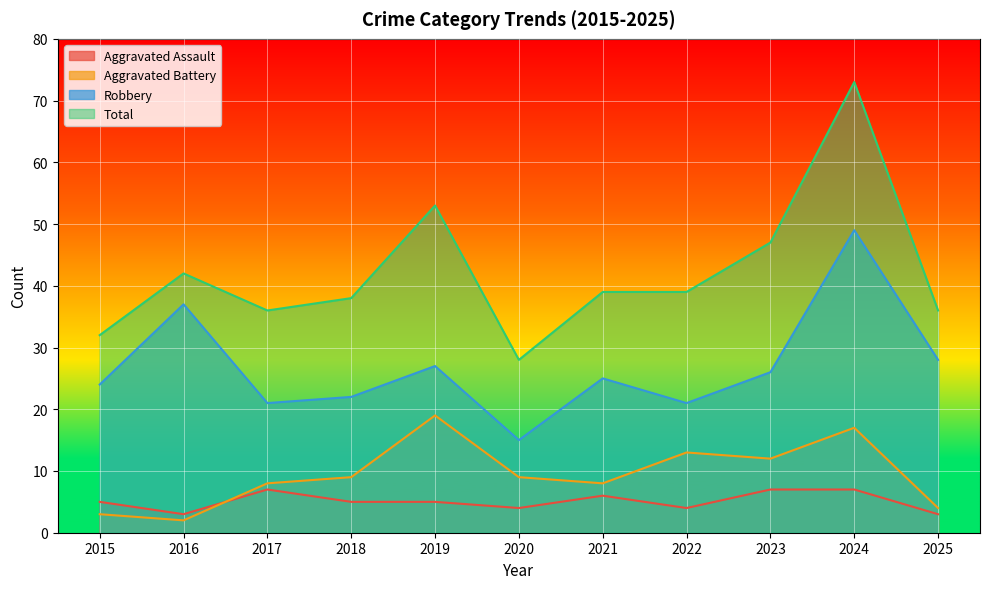

At which label is Aggravated Battery closest to 10?

2018